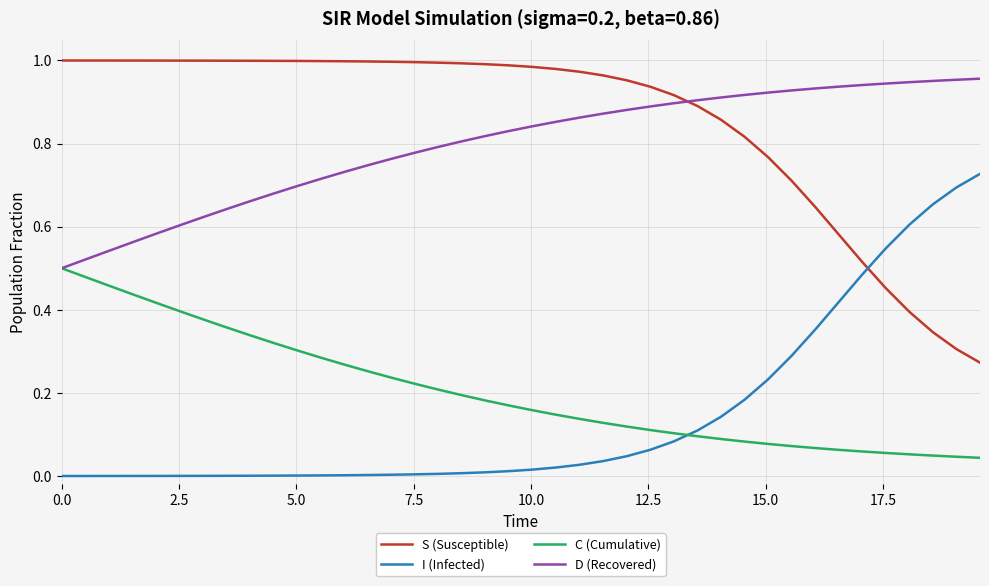

True or false: S (Susceptible) and C (Cumulative) cross at least once.

False